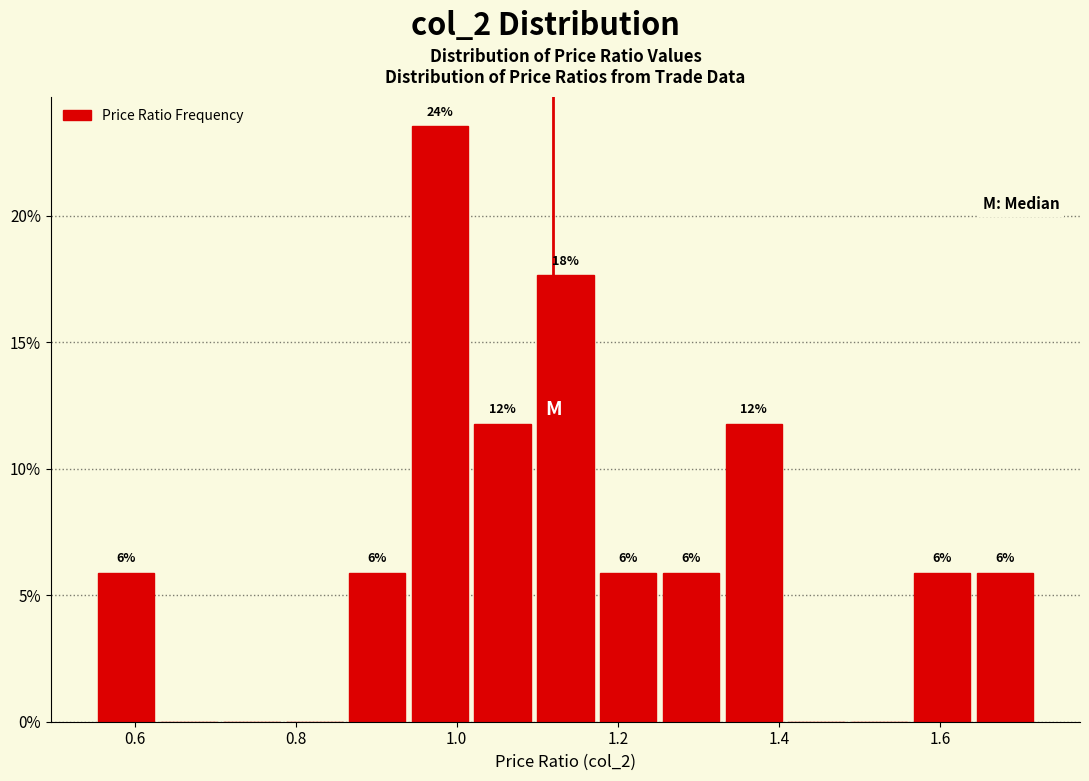

Around what value on the x-axis is the tallest bar? Give the approximate position of its centre, as read against the axis.

0.98